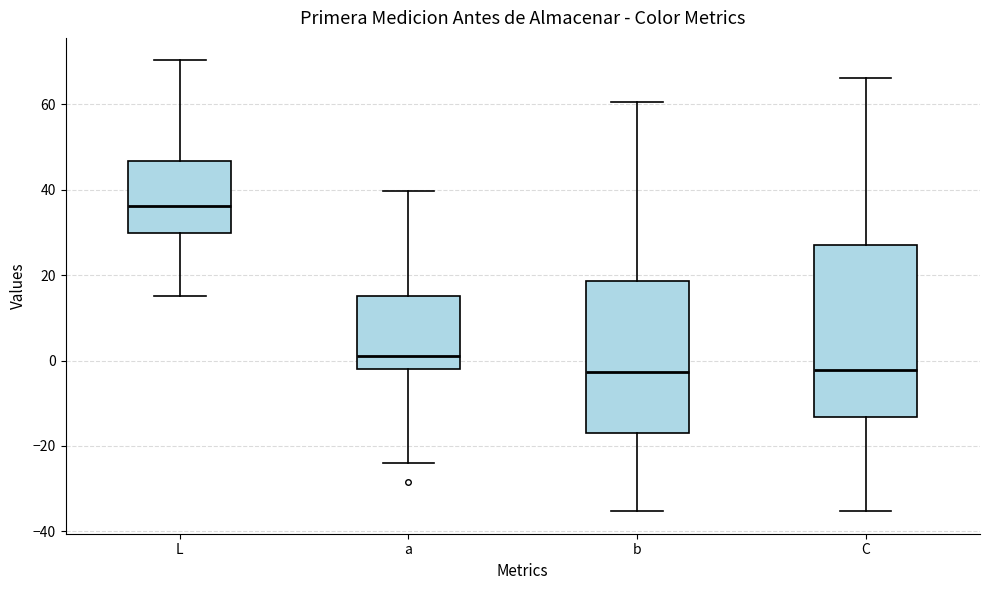

Where does the median line of the box for L sit on the y-axis? The values are not printed on the chart, so give them approximately, as read against the axis.

36